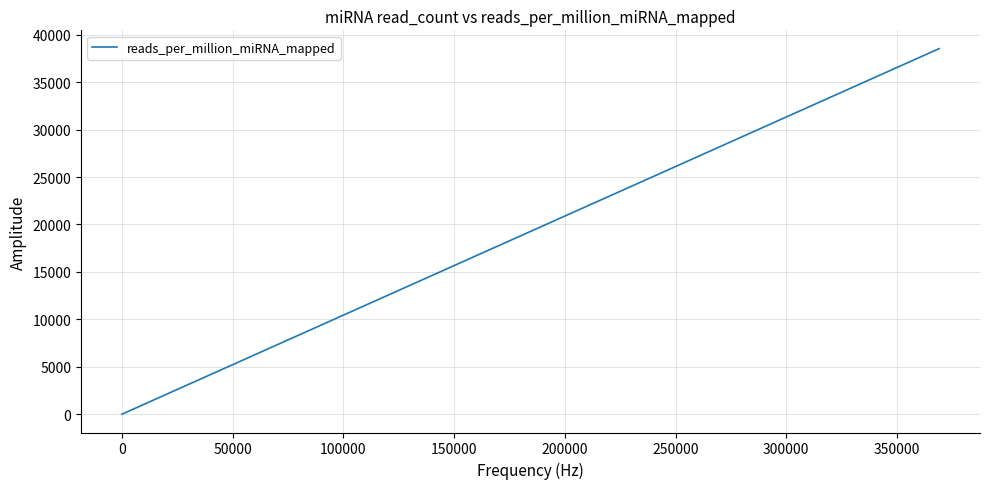

True or false: the data has more than 0 interior local peaks.

False